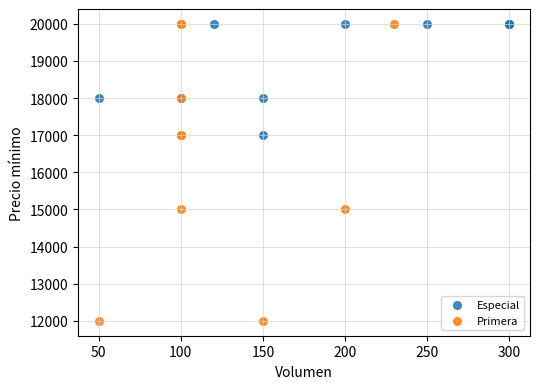

Which series contains the lowest Y value?

Primera